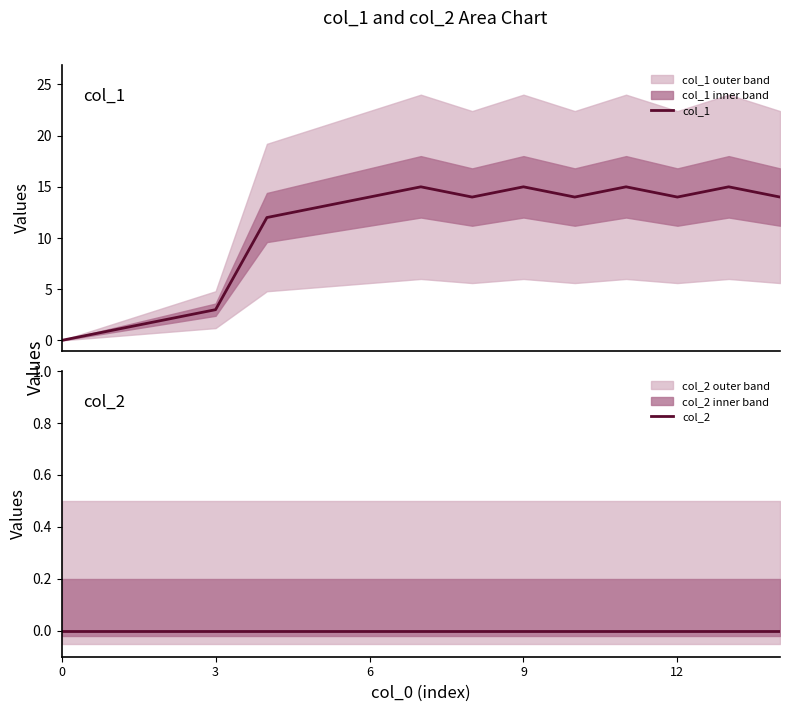

Which series has the largest range (max minus min)?

col_1